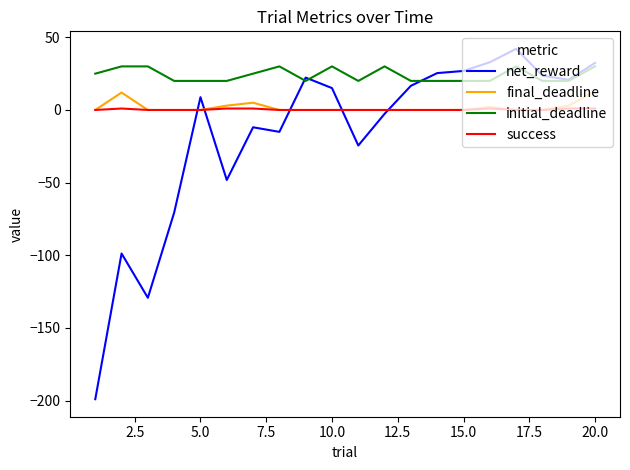

True or false: final_deadline and initial_deadline intersect in this chart.

False